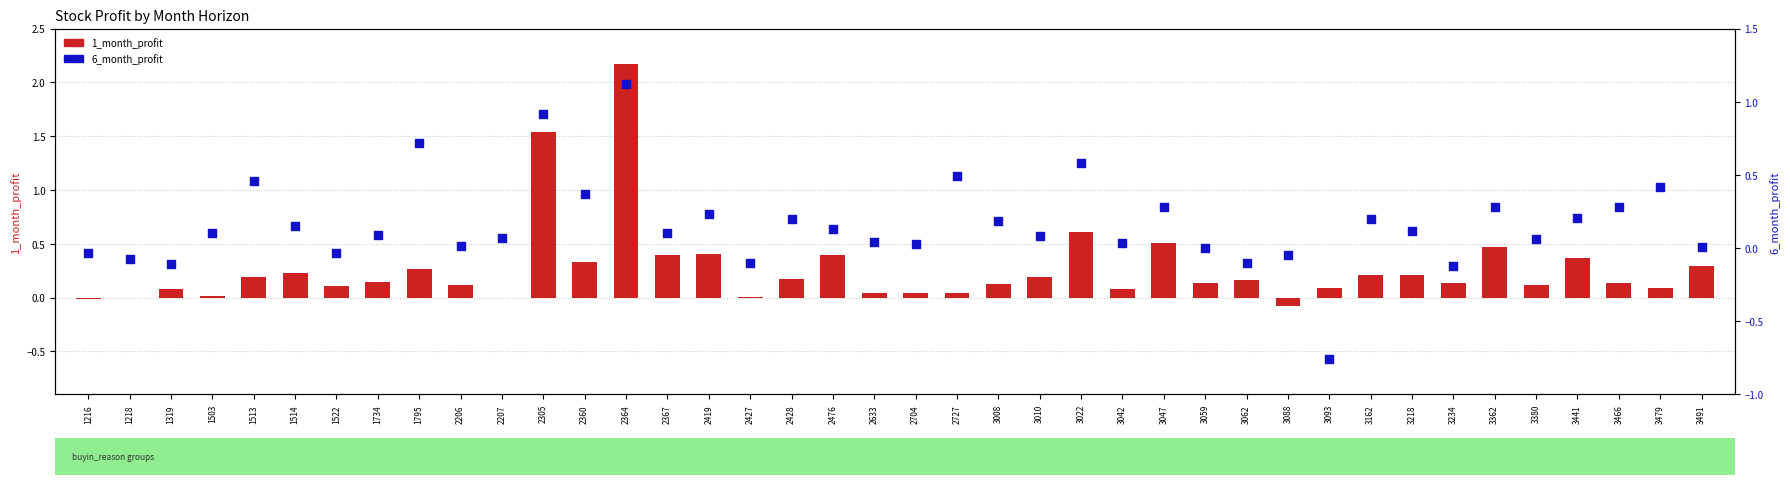

Which series contains the highest Y value?

1_month_profit